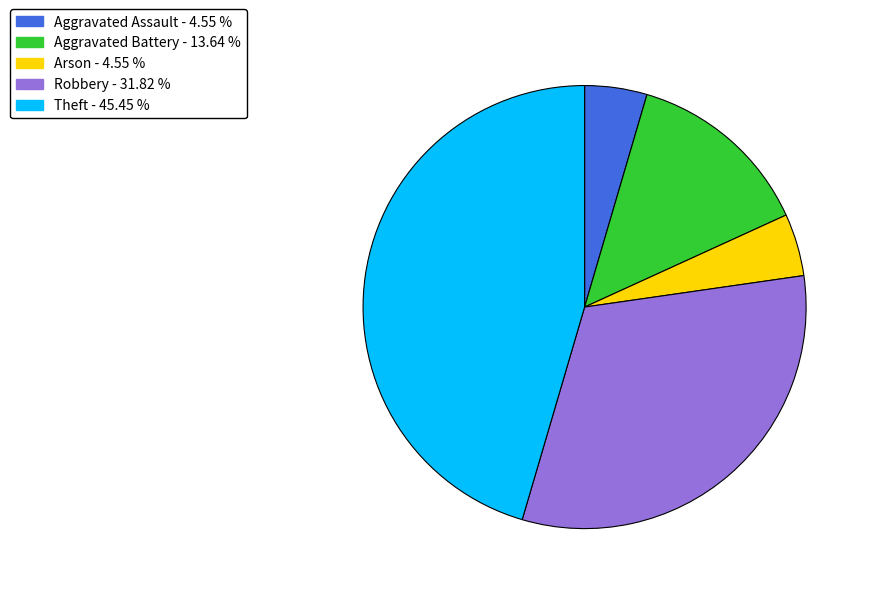

Which has a higher value, Aggravated Battery or Robbery?

Robbery